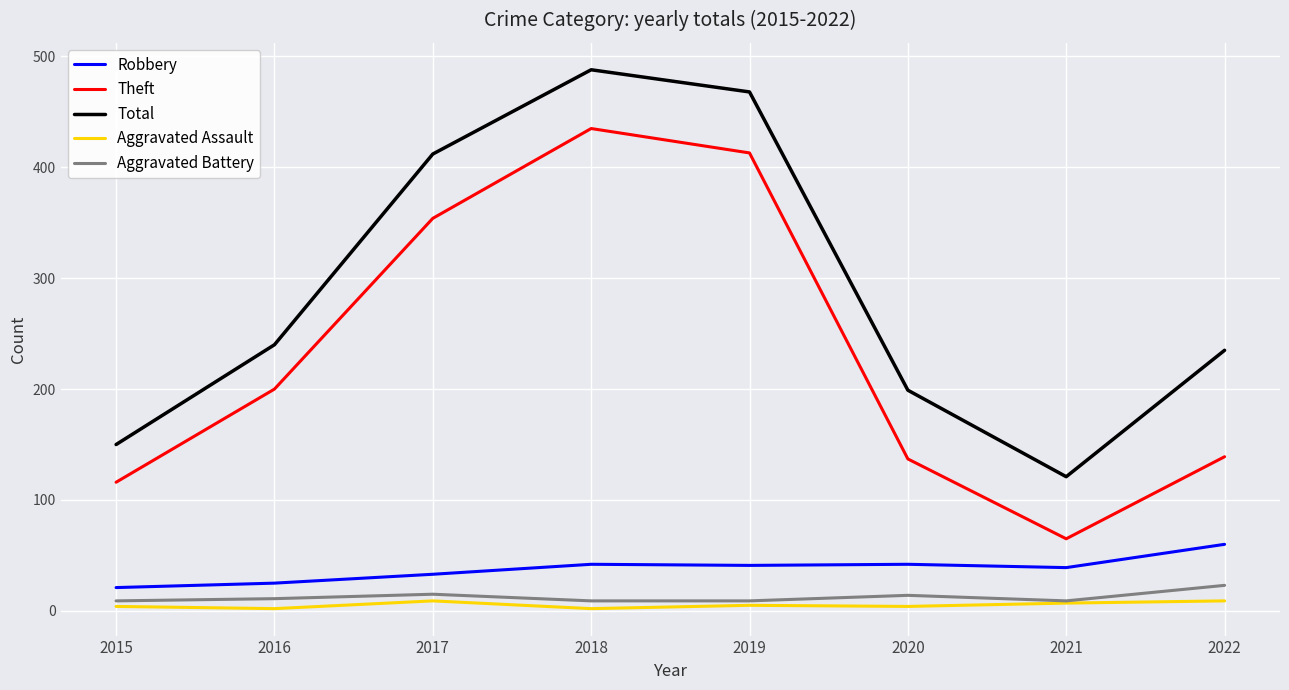

True or false: Robbery and Aggravated Battery cross at least once.

False